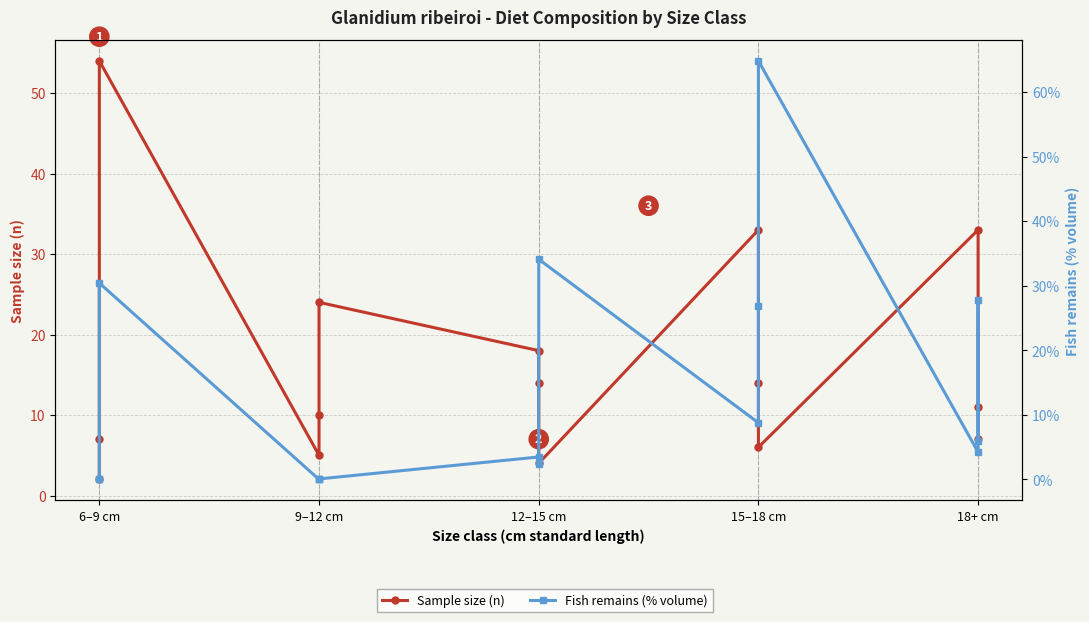

Which series ends up on top after the final intersection of Fish remains (% volume) and Sample size (n)?

Sample size (n)